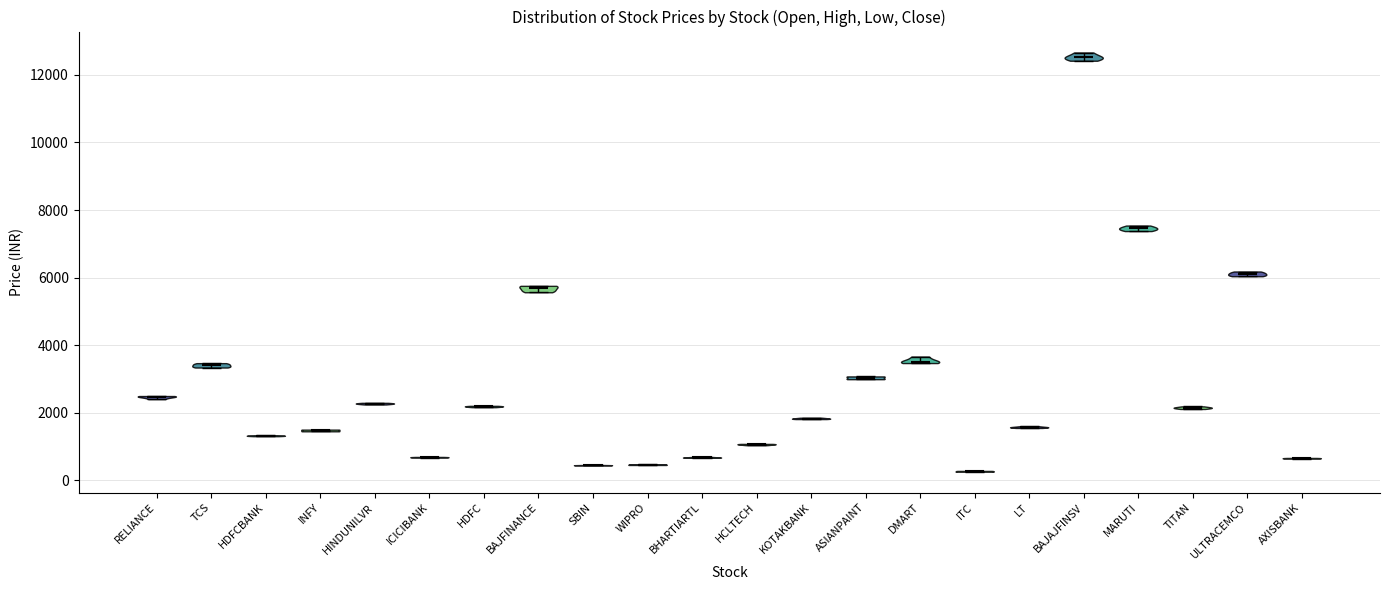

Reading left to right, read every violin against the y-axis: where its median line is, and the lowest and highest points it reaches. The values are not printed on the chart, so give them approximately, as read against the axis.

RELIANCE: median line 2400, lowest point 2400, highest point 2400
TCS: median line 3400, lowest point 3400, highest point 3400
HDFCBANK: median line 1400, lowest point 1400, highest point 1400
INFY: median line 1400, lowest point 1400, highest point 1600
HINDUNILVR: median line 2200, lowest point 2200, highest point 2200
ICICIBANK: median line 600, lowest point 600, highest point 600
HDFC: median line 2200, lowest point 2200, highest point 2200
BAJFINANCE: median line 5600, lowest point 5600, highest point 5800
SBIN: median line 400, lowest point 400, highest point 400
WIPRO: median line 400, lowest point 400, highest point 400
BHARTIARTL: median line 600, lowest point 600, highest point 600
HCLTECH: median line 1000, lowest point 1000, highest point 1000
KOTAKBANK: median line 1800, lowest point 1800, highest point 1800
ASIANPAINT: median line 3000, lowest point 3000, highest point 3000
DMART: median line 3600, lowest point 3400, highest point 3600
ITC: median line 200, lowest point 200, highest point 200
LT: median line 1600, lowest point 1600, highest point 1600
BAJAJFINSV: median line 12600, lowest point 12400, highest point 12600
MARUTI: median line 7400, lowest point 7400, highest point 7600
TITAN: median line 2200, lowest point 2200, highest point 2200
ULTRACEMCO: median line 6200, lowest point 6000, highest point 6200
AXISBANK: median line 600, lowest point 600, highest point 600